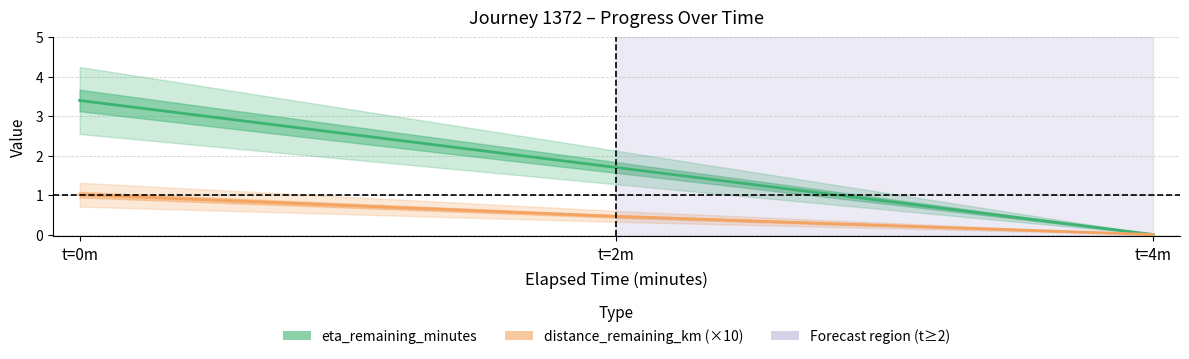

Does the chart display data point markers on the line(s)?

No